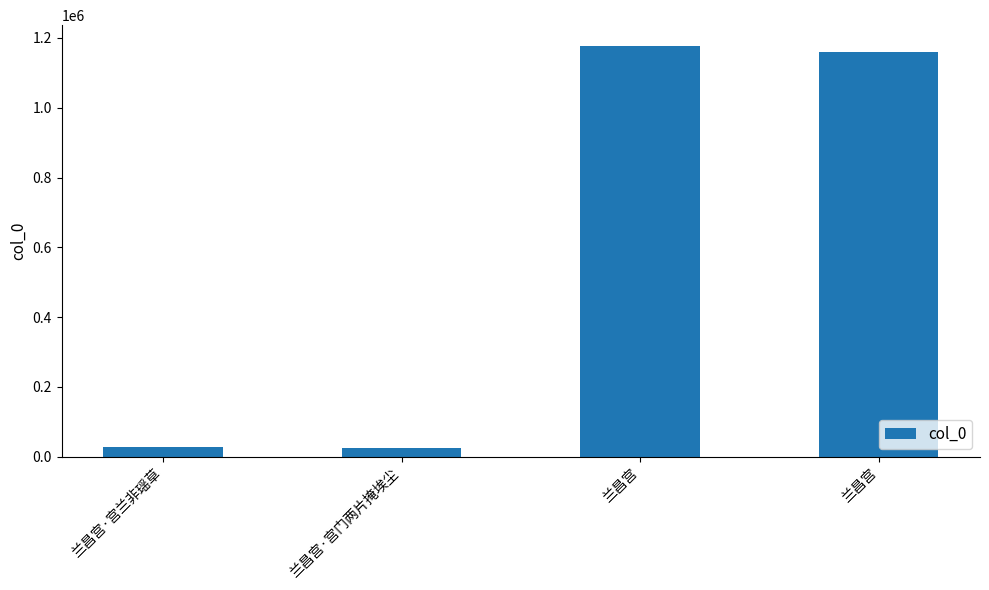

How many bars are there in total?

4